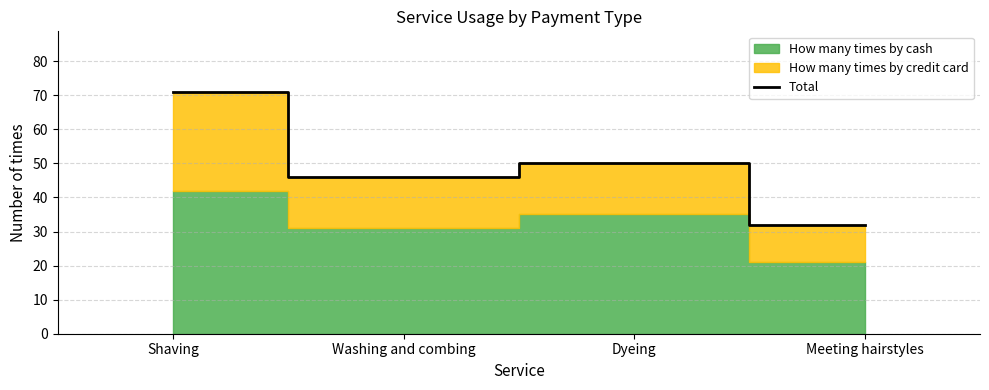

List the labels in order of value, smallest first.

Meeting hairstyles, Washing and combing, Dyeing, Shaving